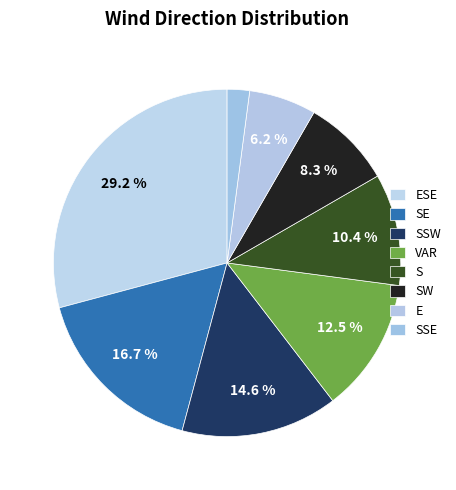

Which has a higher value, SSE or VAR?

VAR